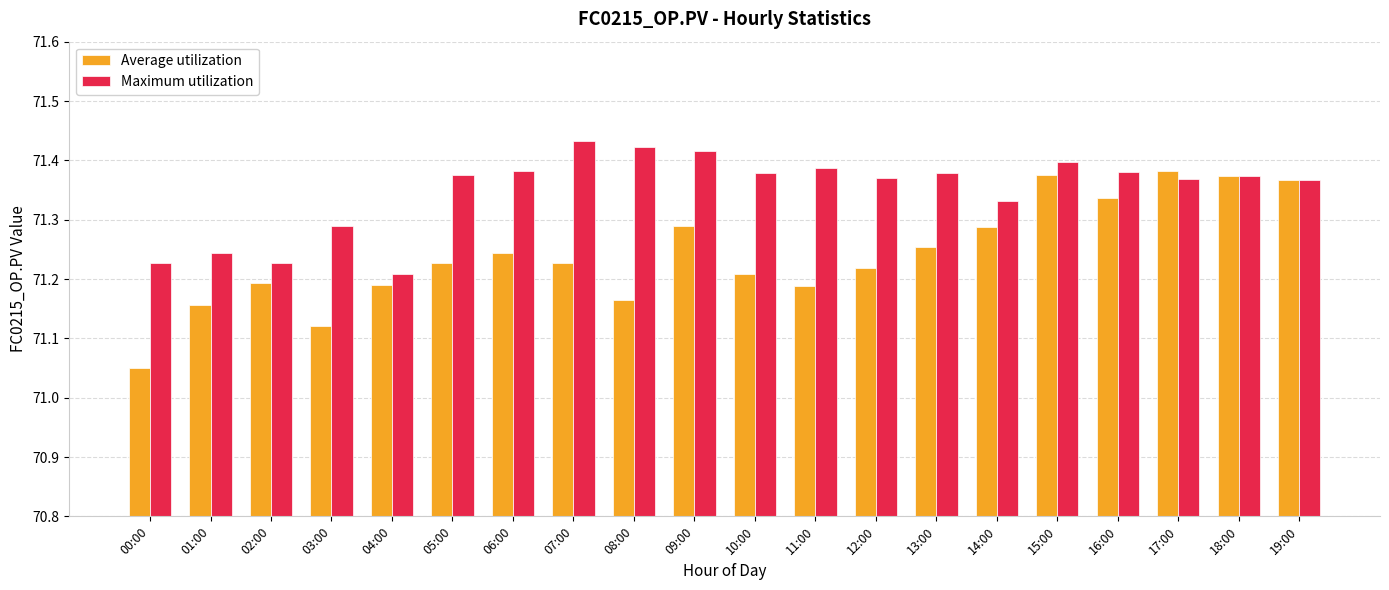

At which category does the chart reach its peak across all series?

07:00